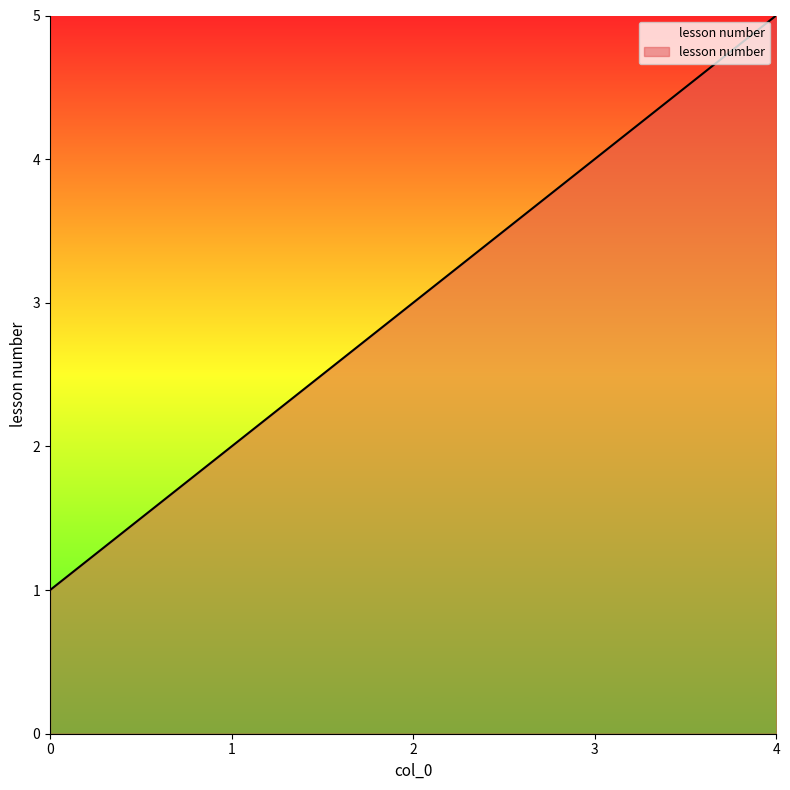

Which has a higher value, 3 or 1?

3